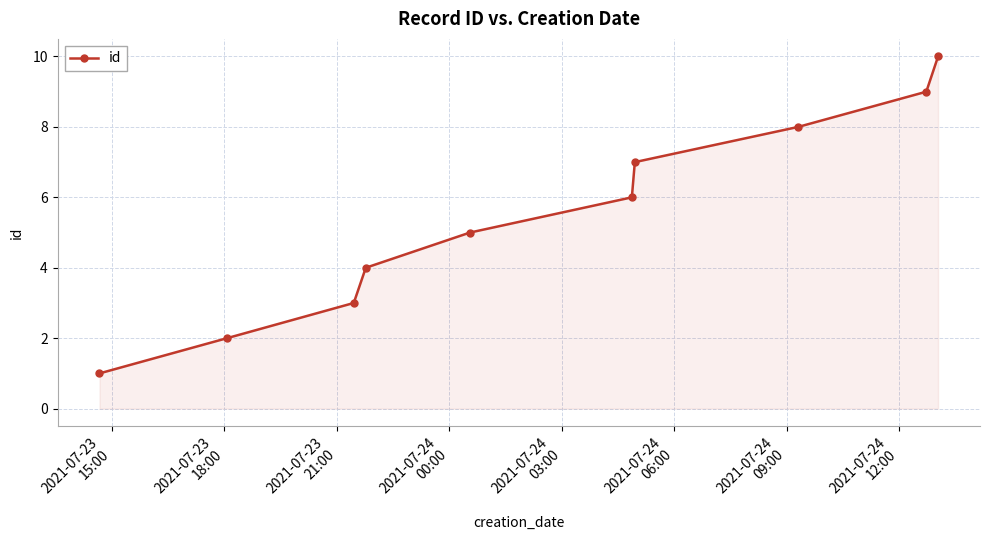

What is the maximum value shown in the chart?

10